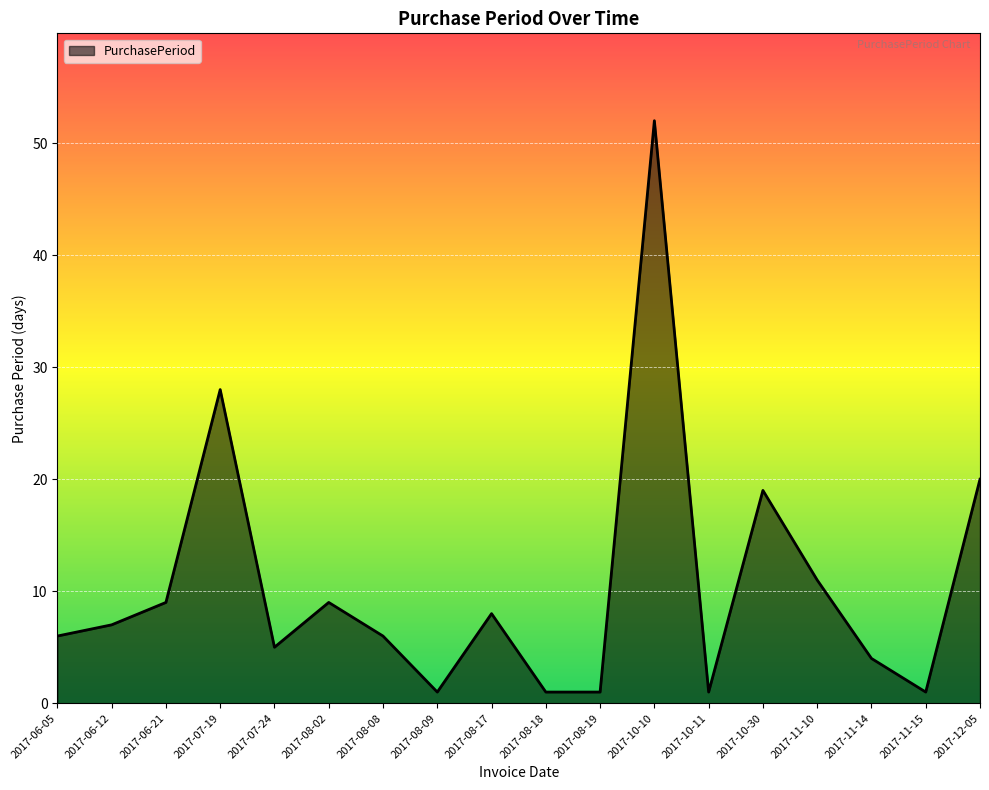

Reading right to left, extract all data points from this chart.

2017-12-05=20	2017-11-15=1	2017-11-14=4	2017-11-10=11	2017-10-30=19	2017-10-11=1	2017-10-10=52	2017-08-19=1	2017-08-18=1	2017-08-17=8	2017-08-09=1	2017-08-08=6	2017-08-02=9	2017-07-24=5	2017-07-19=28	2017-06-21=9	2017-06-12=7	2017-06-05=6